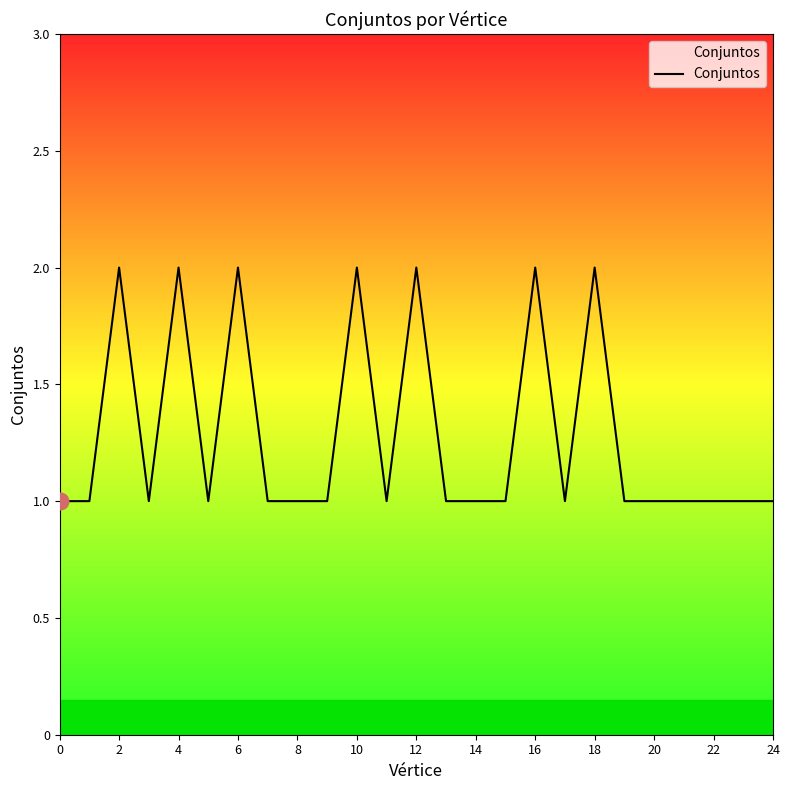

How many lines are shown in the chart?

1